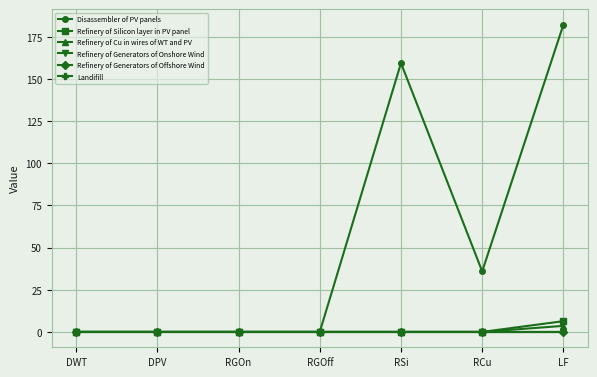

At which category is the sum across all series the highest?

LF